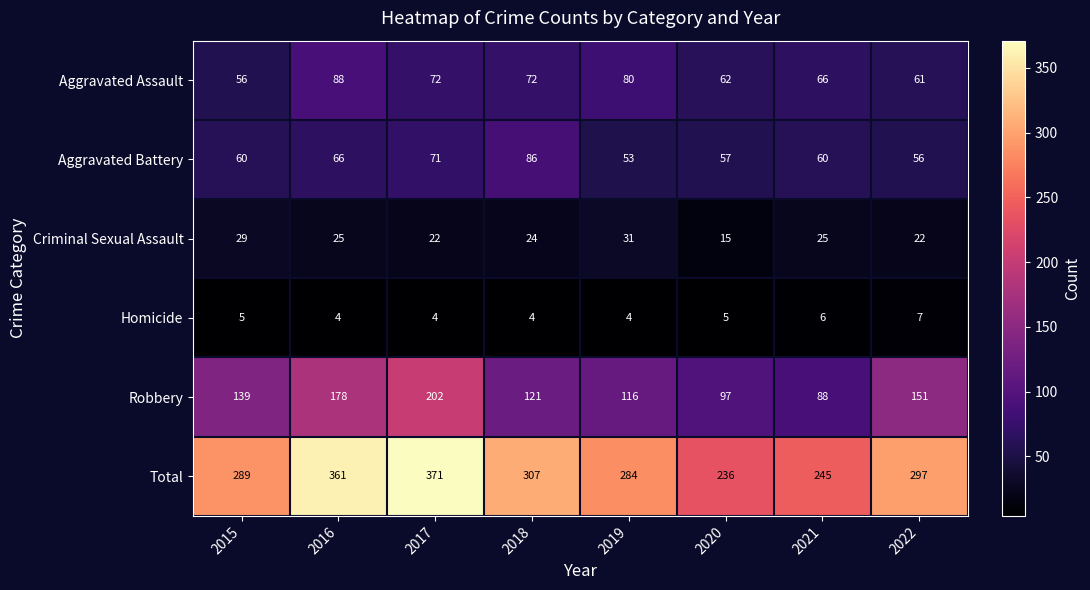

What is the maximum value shown in the chart?

371